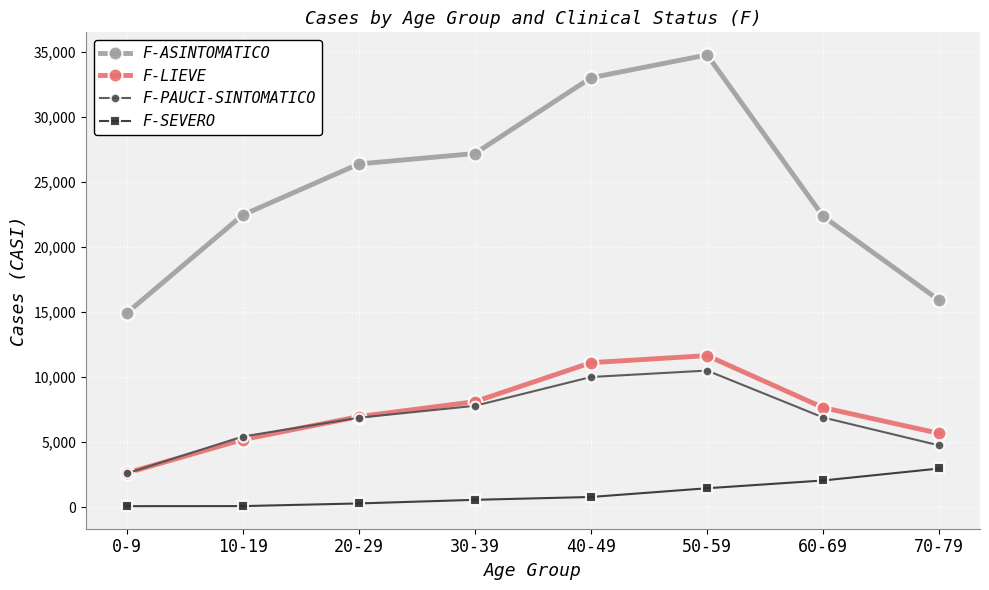

Count the number of data series in this chart.

4